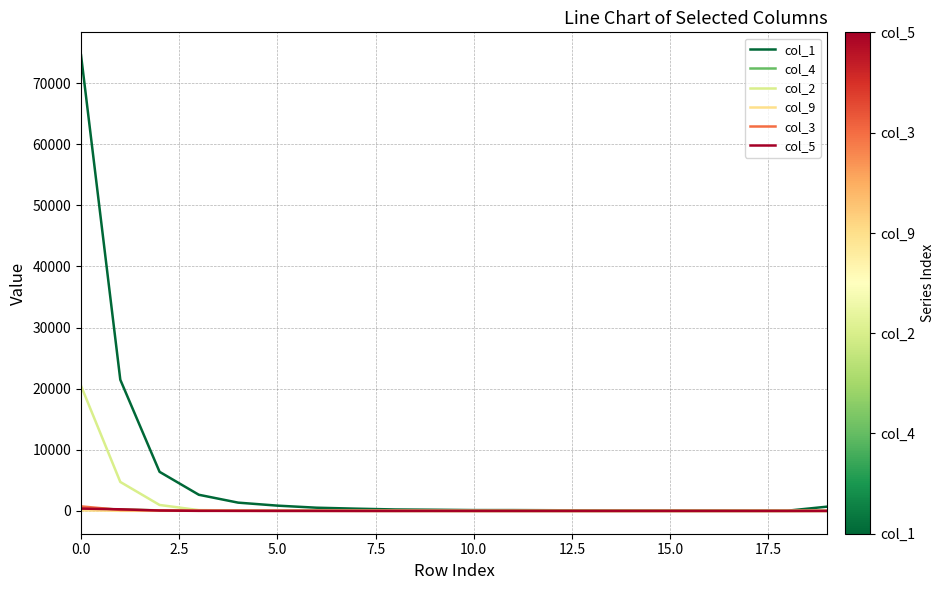

What is the greatest value displayed?

74574